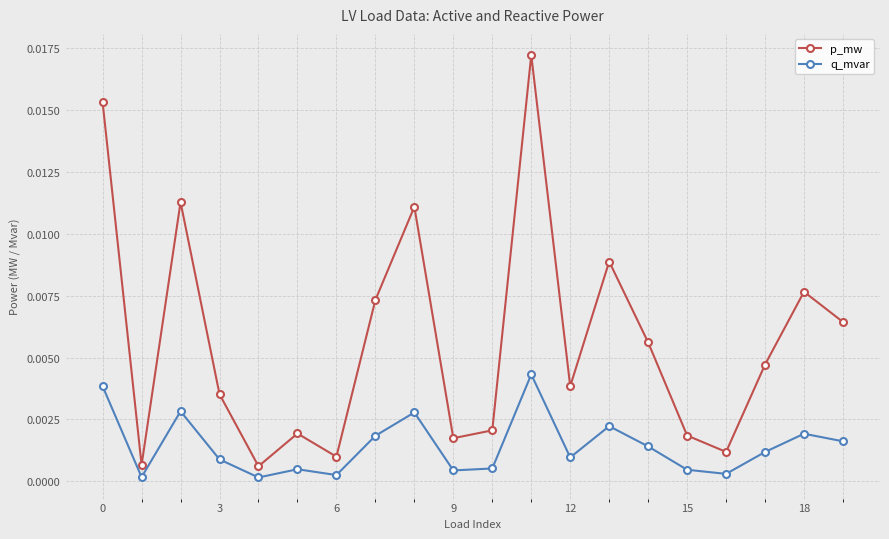

List the series in order of their peak value, highest first.

p_mw, q_mvar